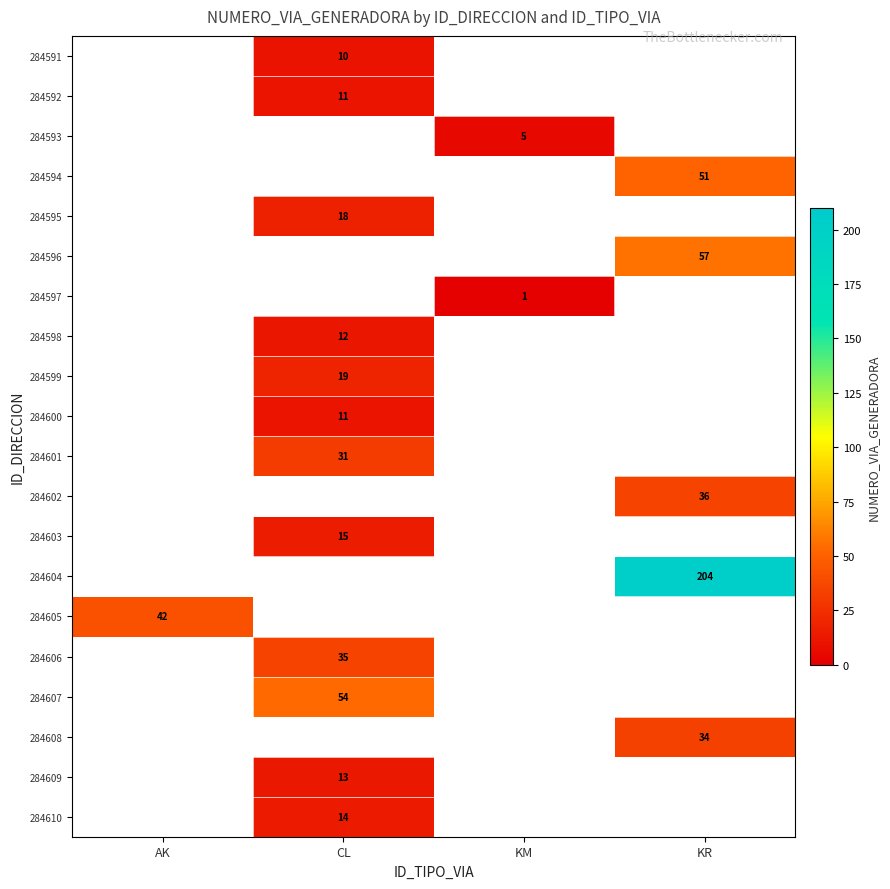

The 284591 series shows 14 at CL. True or false?

False